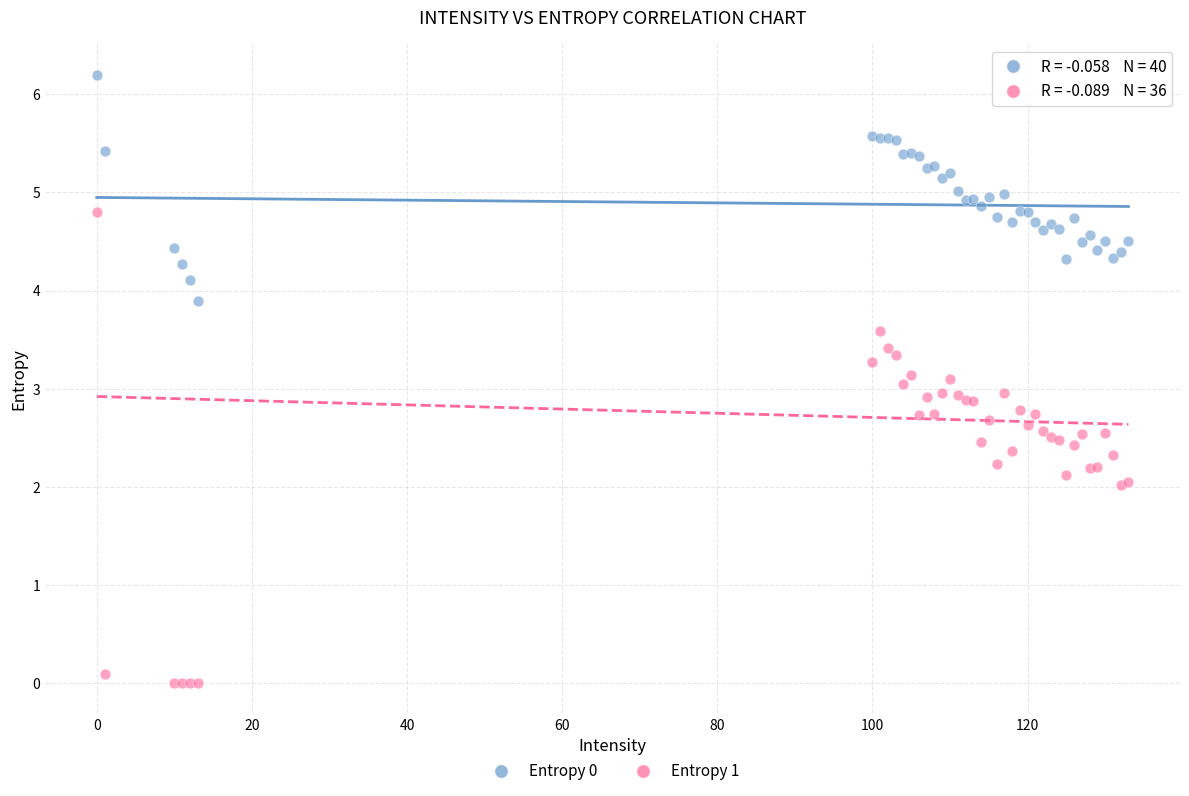

Which series has the widest spread of Y values?

Entropy 1